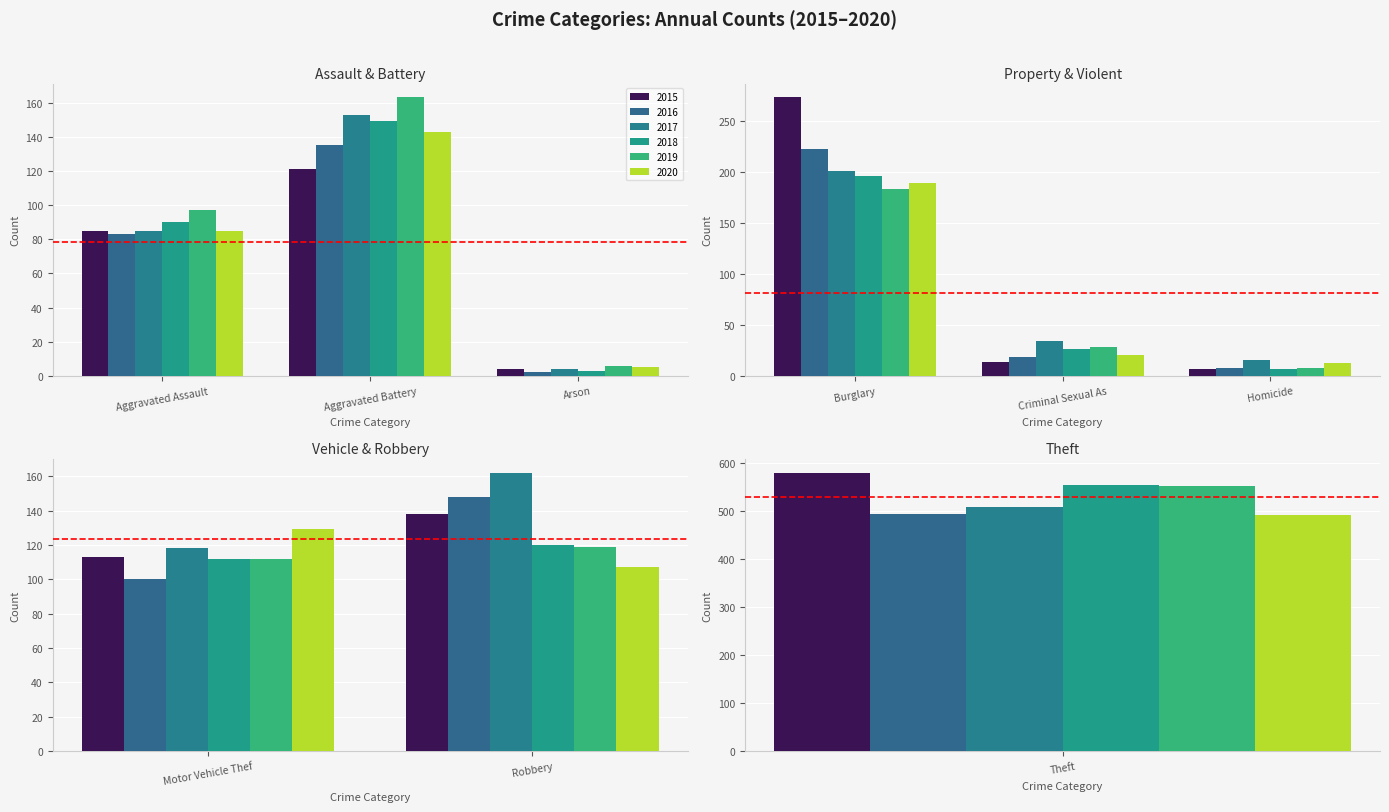

What is the label of the 1st bar from the left?

Aggravated Assault